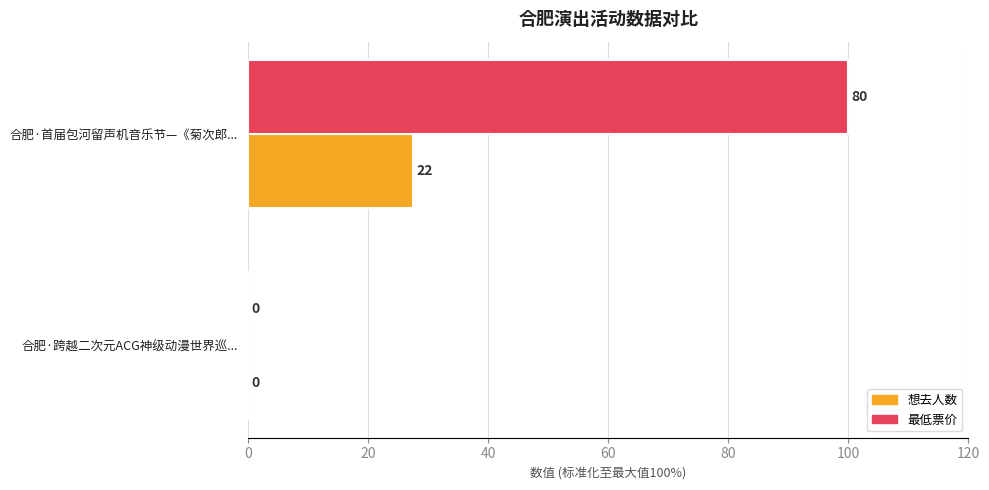

Which label corresponds to the largest value in the chart?

合肥·首届包河留声机音乐节—《菊次郎...